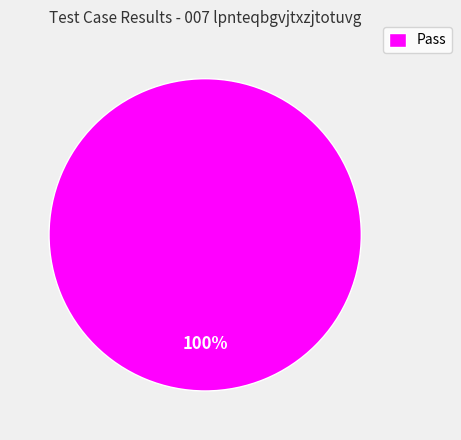

True or false: Pass accounts for 100% of the total.

True